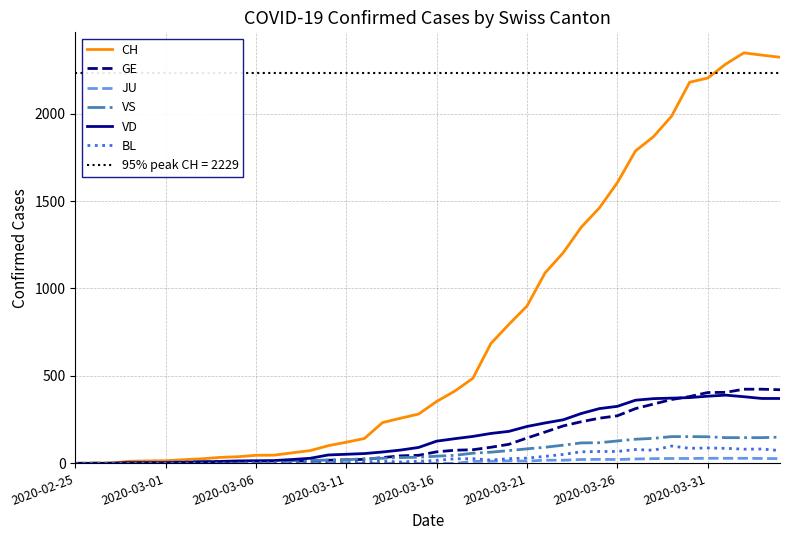

Reading left to right, extract all data points from this chart.

CH: 0	1	2	12	14	15	21	26	34	38	46	47	60	73	101	121	142	233	258	282	354	413	486	685	795	900	1089	1204	1350	1460	1605	1786	1868	1985	2179	2203	2283	2347	2334	2322
GE: 0	1	1	2	3	3	3	4	4	5	7	7	9	13	18	20	23	33	43	46	66	75	78	92	109	145	179	214	238	258	272	313	339	365	382	405	406	424	424	421
JU: 0	0	0	0	0	0	0	0	0	0	0	0	0	0	0	0	0	0	0	0	0	0	11	12	14	13	18	18	22	23	22	25	27	28	28	29	29	29	28	27
VS: 0	0	0	5	5	6	9	11	12	10	11	11	15	16	19	20	27	29	33	35	41	46	58	64	73	83	92	104	117	118	128	138	143	153	153	152	147	147	147	150
VD: 0	0	0	4	4	4	6	8	11	14	15	16	22	29	48	52	56	65	76	91	127	141	154	171	183	211	231	249	285	313	326	361	370	373	376	384	390	381	371	371
BL: 0	0	0	0	1	1	1	1	1	1	4	4	4	4	5	3	9	12	8	12	17	26	27	19	27	30	40	51	66	68	68	79	75	99	86	88	86	81	82	73